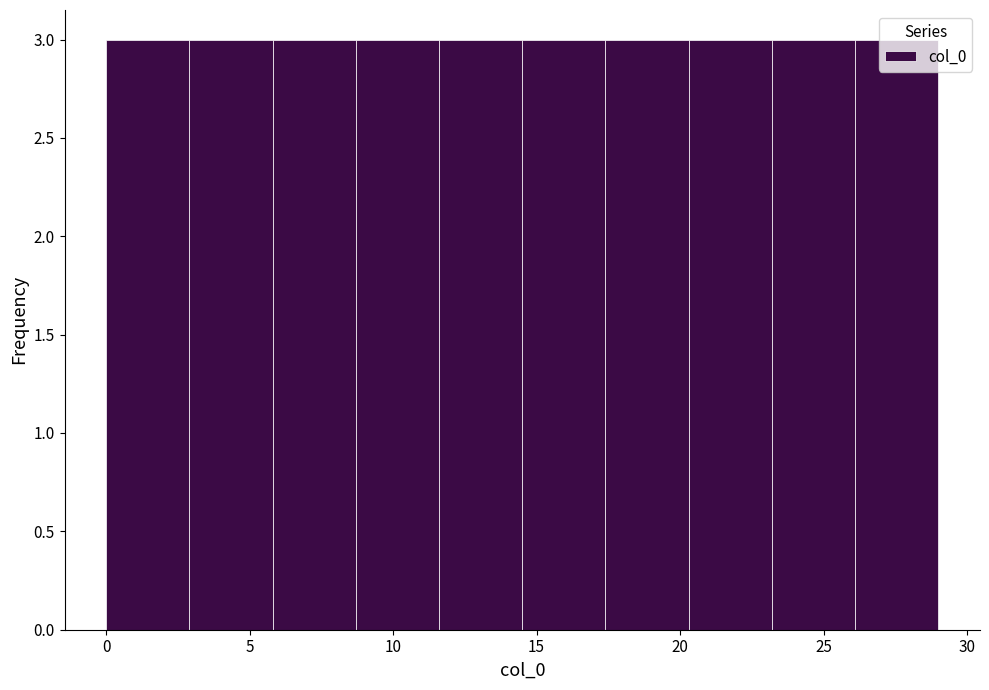

Reading left to right, list every bar in this chart as the range it spans on the x-axis followed by its height. Neither the bar edges nor the heights are printed on the chart, so give them approximately, as read against the axes.

0.0 to 2.9: 3
2.9 to 5.8: 3
5.8 to 8.7: 3
8.7 to 11.6: 3
11.6 to 14.5: 3
14.5 to 17.4: 3
17.4 to 20.3: 3
20.3 to 23.2: 3
23.2 to 26.1: 3
26.1 to 29.0: 3